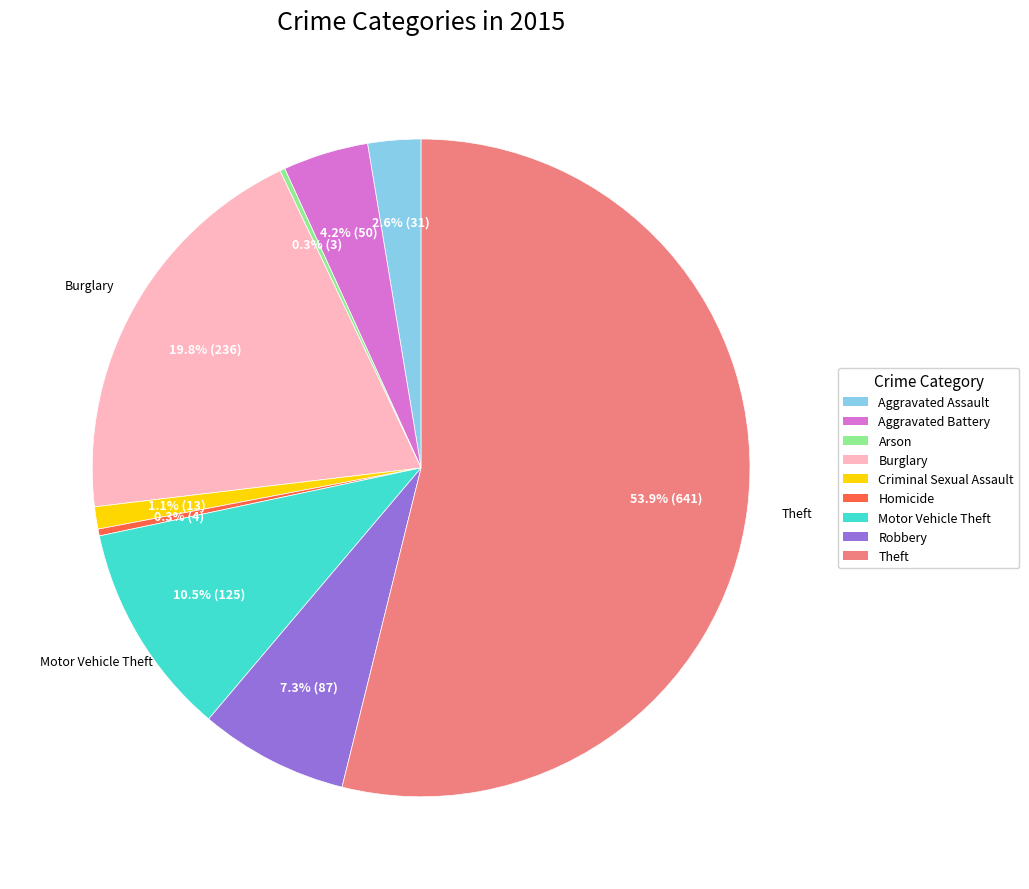

Which has a higher value, Aggravated Battery or Robbery?

Robbery